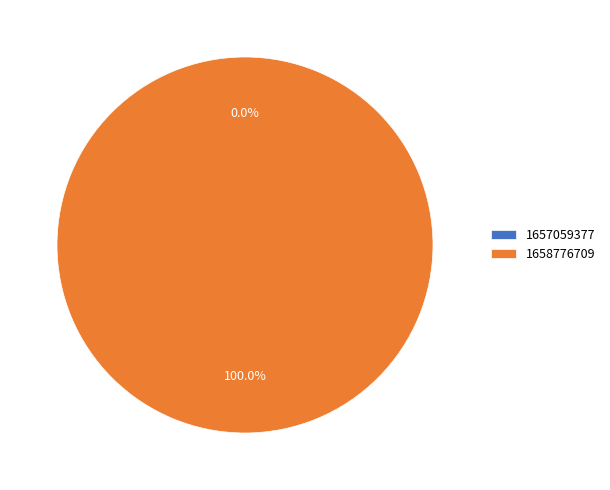

What is the majority slice?

1658776709